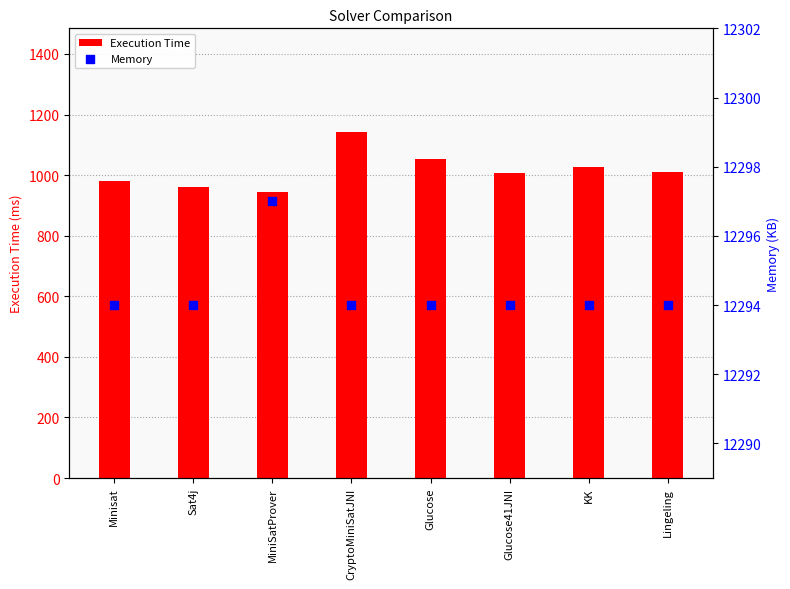

At which category is the sum across all series the highest?

CryptoMiniSatJNI